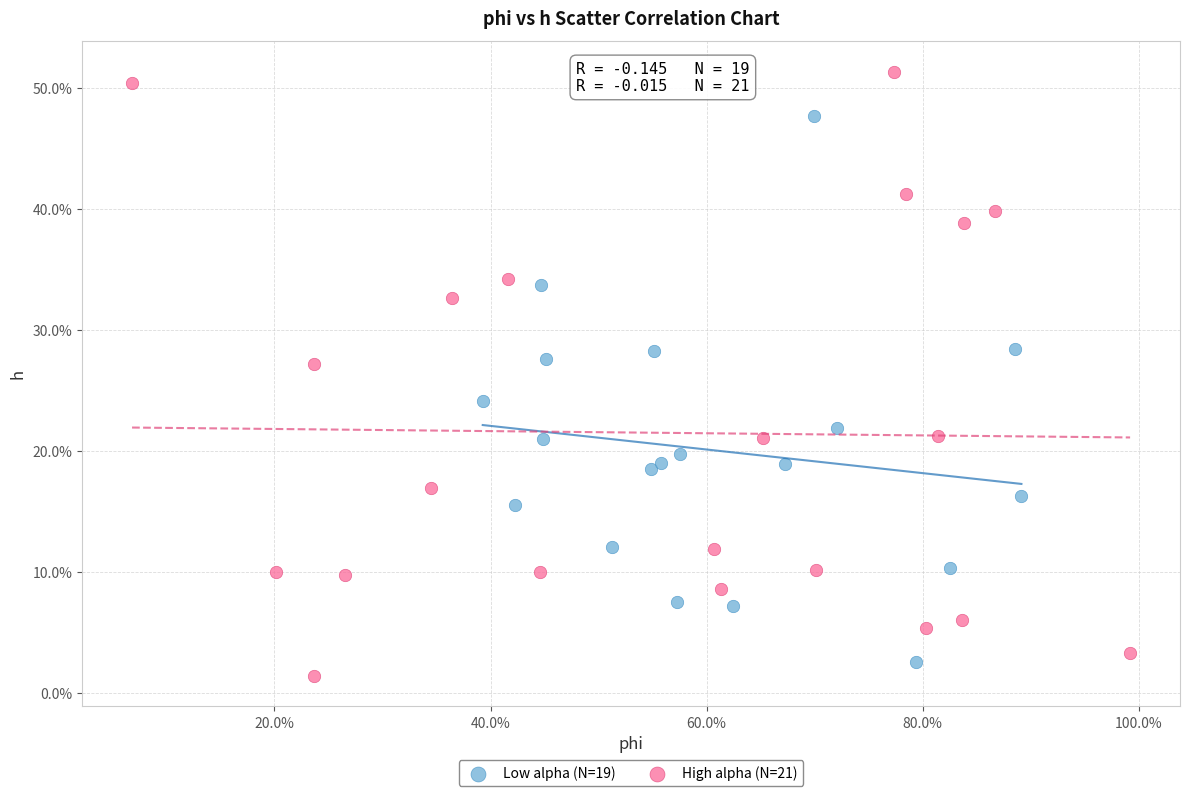

Which series has the widest spread of Y values?

High alpha (N=21)